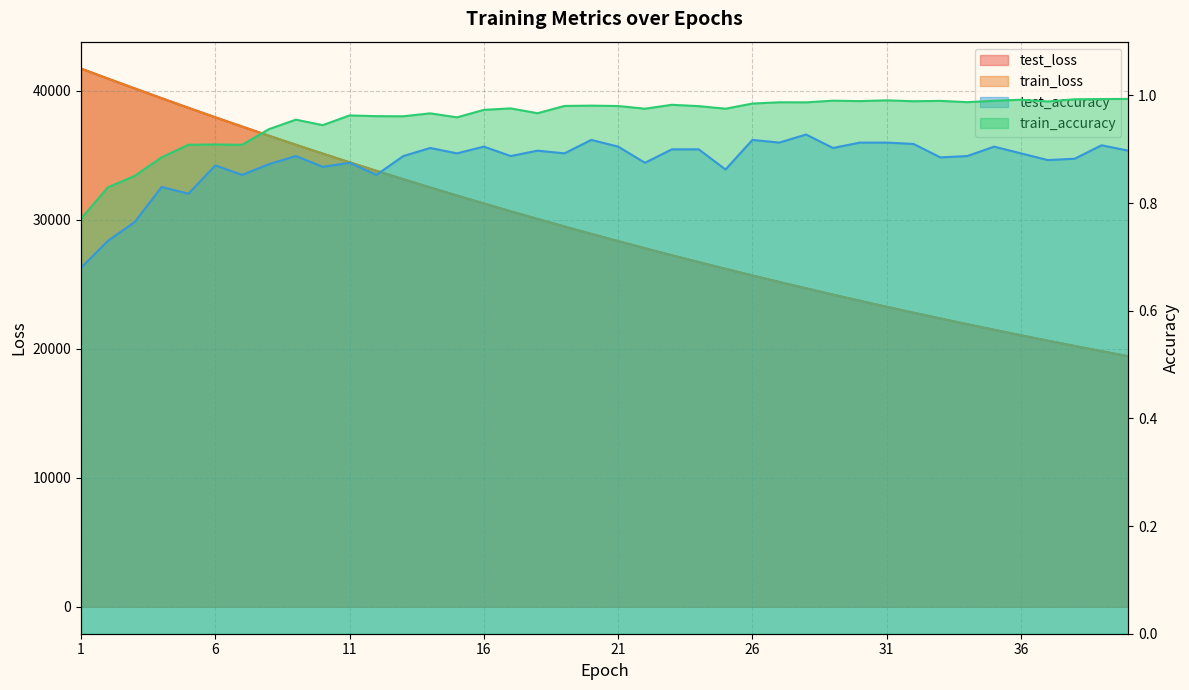

List the series in order of their peak value, highest first.

test_loss, train_loss, train_accuracy, test_accuracy